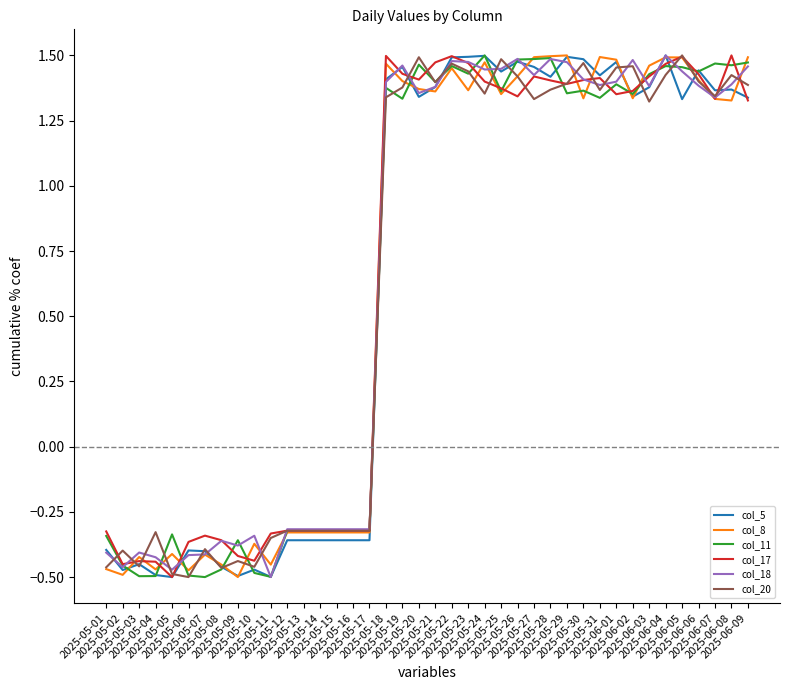

Reading right to left, transcribe all the data shown in this chart.

col_5: 1.3	1.4	1.4	1.4	1.3	1.5	1.4	1.3	1.5	1.4	1.5	1.5	1.4	1.5	1.5	1.4	1.5	1.5	1.5	1.4	1.3	1.5	1.4	-0.4	-0.4	-0.4	-0.4	-0.4	-0.4	-0.5	-0.5	-0.5	-0.5	-0.4	-0.4	-0.5	-0.5	-0.5	-0.5	-0.4
col_8: 1.5	1.3	1.3	1.4	1.5	1.5	1.5	1.3	1.5	1.5	1.3	1.5	1.5	1.5	1.4	1.4	1.5	1.4	1.5	1.4	1.4	1.4	1.5	-0.3	-0.3	-0.3	-0.3	-0.3	-0.3	-0.5	-0.4	-0.5	-0.5	-0.4	-0.5	-0.4	-0.5	-0.4	-0.5	-0.5
col_11: 1.5	1.5	1.5	1.4	1.5	1.5	1.4	1.4	1.4	1.3	1.4	1.4	1.5	1.5	1.5	1.4	1.5	1.4	1.5	1.4	1.5	1.3	1.4	-0.3	-0.3	-0.3	-0.3	-0.3	-0.3	-0.5	-0.5	-0.4	-0.5	-0.5	-0.5	-0.3	-0.5	-0.5	-0.5	-0.3
col_17: 1.3	1.5	1.3	1.4	1.5	1.5	1.4	1.4	1.4	1.4	1.4	1.4	1.4	1.4	1.3	1.4	1.4	1.5	1.5	1.5	1.4	1.4	1.5	-0.3	-0.3	-0.3	-0.3	-0.3	-0.3	-0.3	-0.4	-0.4	-0.4	-0.3	-0.4	-0.5	-0.4	-0.4	-0.5	-0.3
col_18: 1.5	1.4	1.3	1.4	1.4	1.5	1.4	1.5	1.4	1.4	1.4	1.5	1.5	1.4	1.5	1.4	1.4	1.5	1.5	1.4	1.4	1.5	1.4	-0.3	-0.3	-0.3	-0.3	-0.3	-0.3	-0.5	-0.3	-0.4	-0.4	-0.4	-0.4	-0.5	-0.4	-0.4	-0.5	-0.4
col_20: 1.4	1.4	1.3	1.4	1.5	1.4	1.3	1.5	1.5	1.4	1.5	1.4	1.4	1.3	1.4	1.5	1.4	1.4	1.5	1.4	1.5	1.4	1.3	-0.3	-0.3	-0.3	-0.3	-0.3	-0.3	-0.4	-0.5	-0.4	-0.5	-0.4	-0.5	-0.5	-0.3	-0.5	-0.4	-0.5